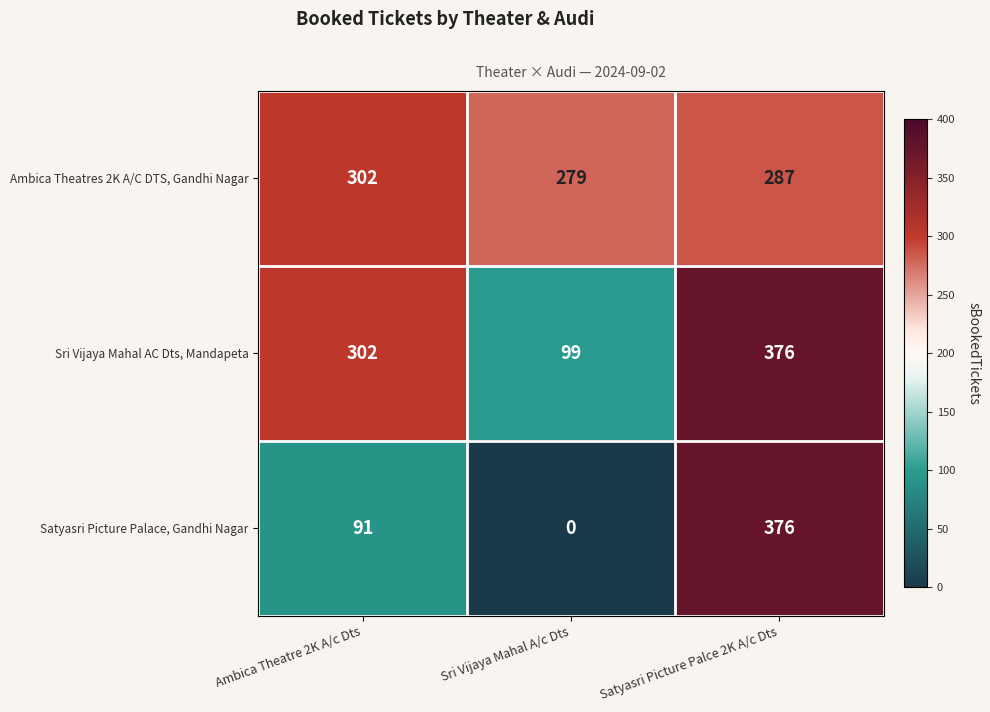

Reading left to right, what are all the values shown in this chart?

Ambica Theatres 2K A/C DTS, Gandhi Nagar: 302	279	287
Sri Vijaya Mahal AC Dts, Mandapeta: 302	99	376
Satyasri Picture Palace, Gandhi Nagar: 91	0	376